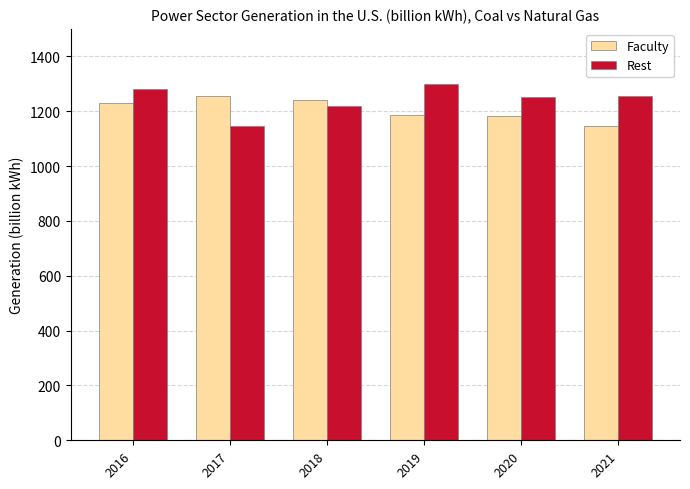

Rank the series by their maximum value, from highest to lowest.

Rest, Faculty